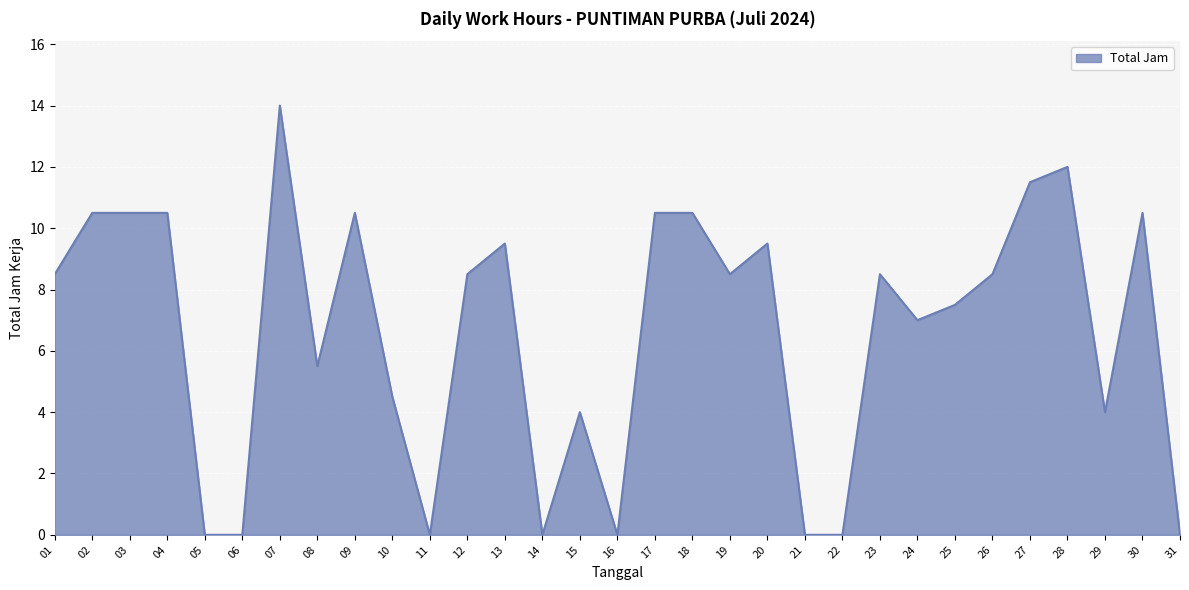

How many lines are shown in the chart?

1